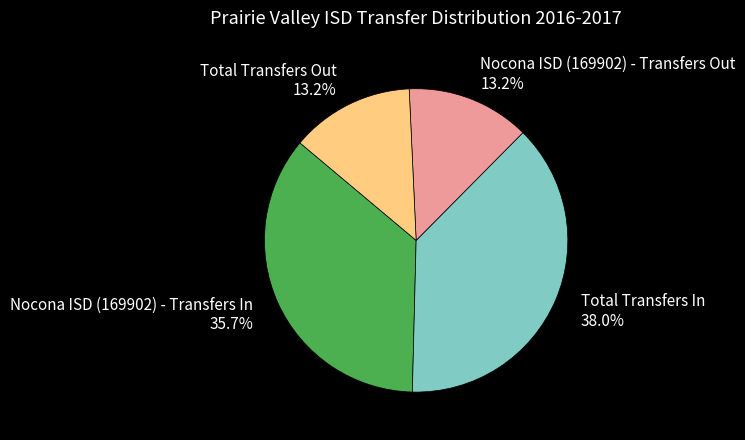

Approximately how many times larger is the value at Nocona ISD (169902) - Transfers Out compared to Total Transfers In?

0.3